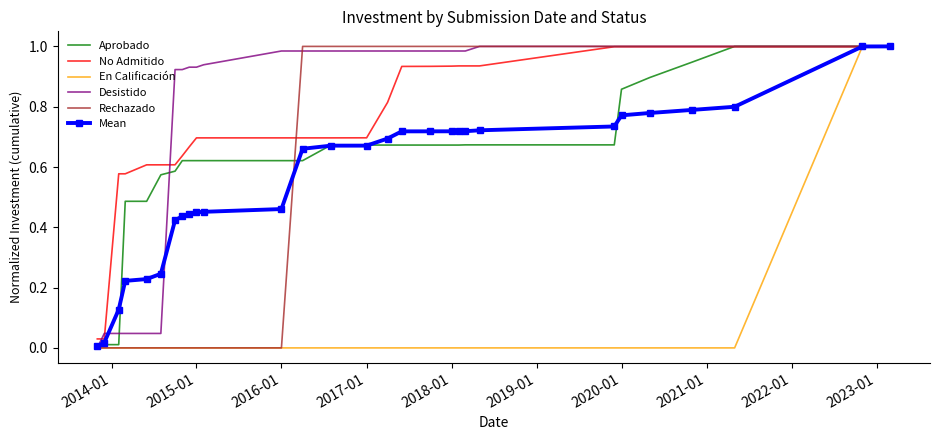

What are all the series names shown in the legend?

Aprobado, No Admitido, En Calificación, Desistido, Rechazado, Mean